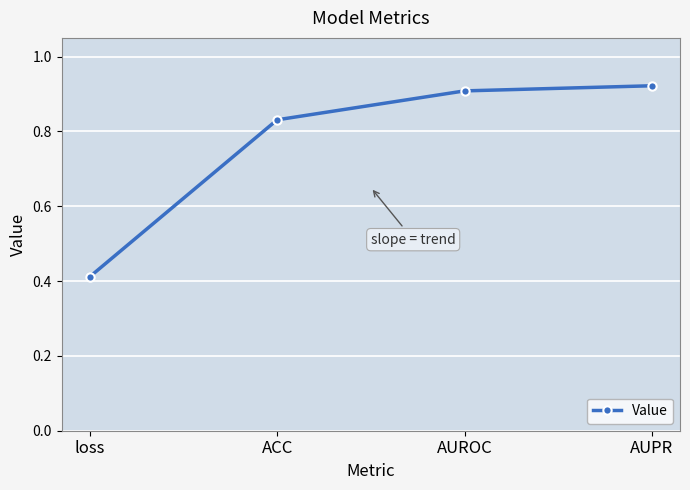

At which category does the chart reach its minimum across all series?

loss